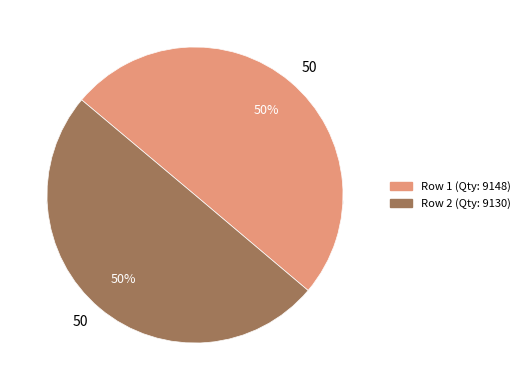

How much of the chart is everything except 9130?

50.0%